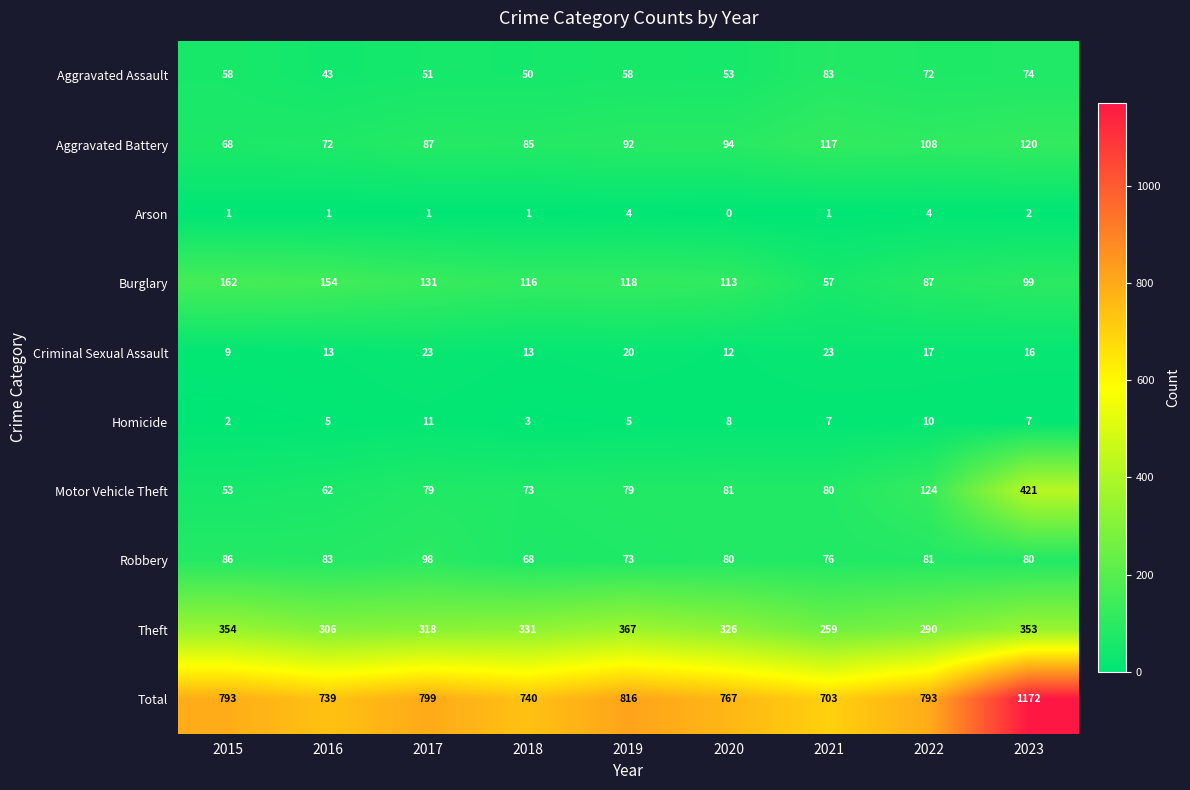

What is the sum of all Homicide values?

58